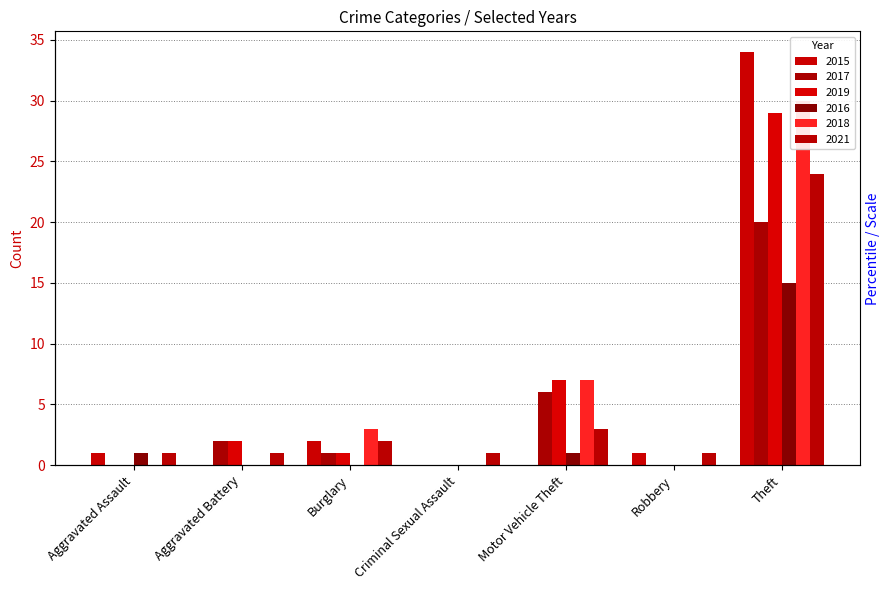

What position from the left is Aggravated Assault?

1